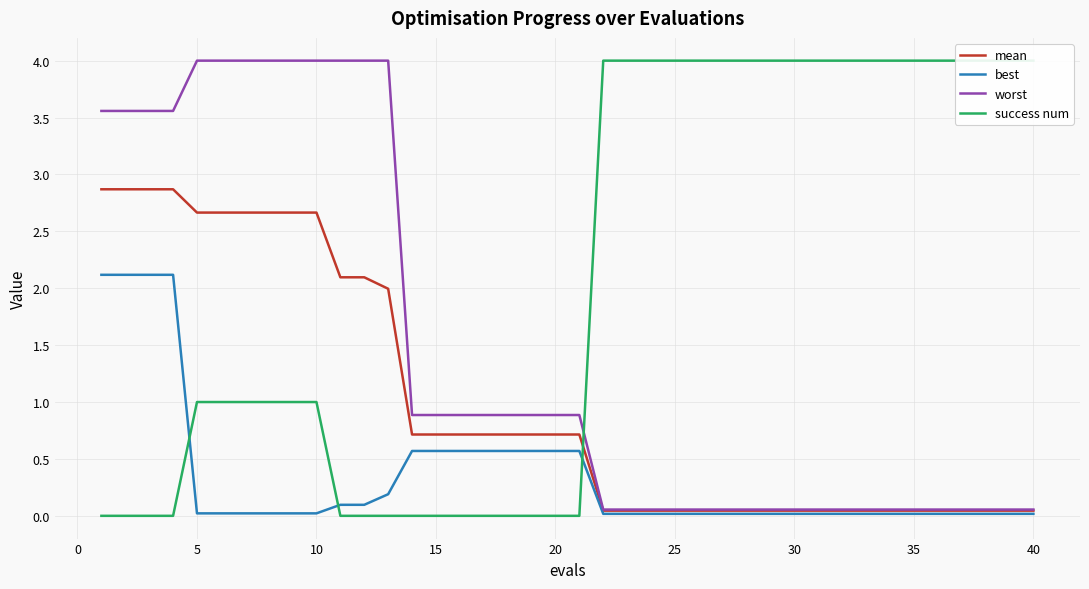

Rank the series by their average value, from highest to lowest.

success num, worst, mean, best